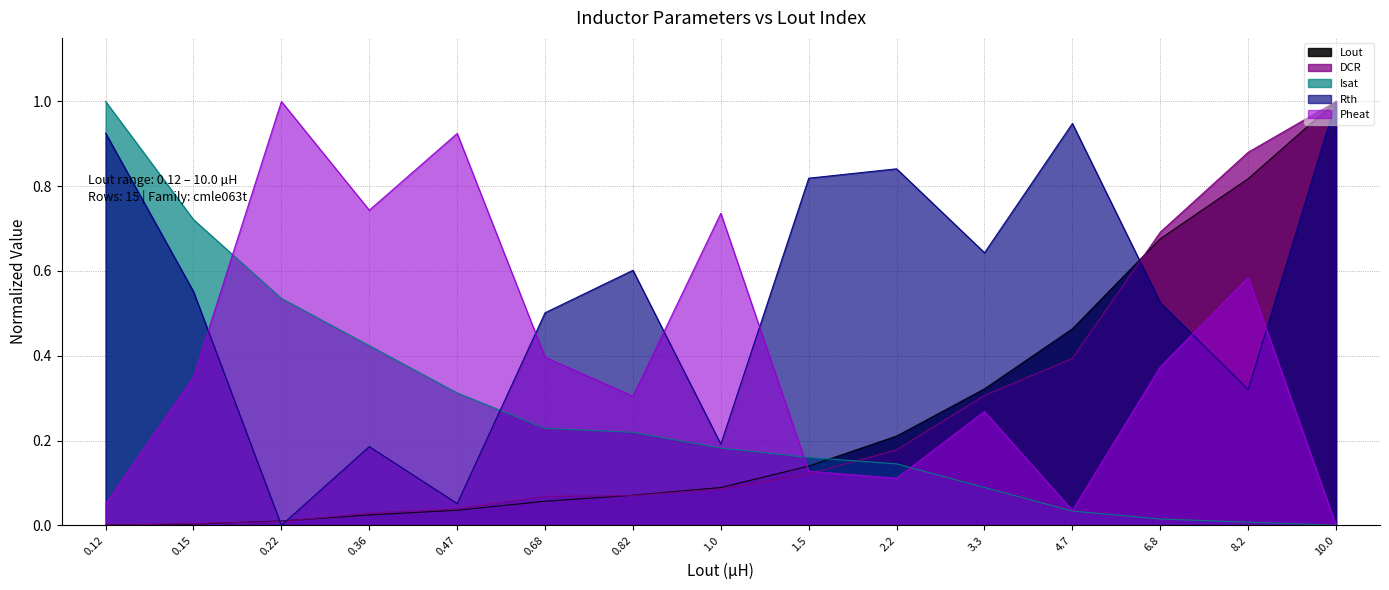

What is the difference between the Lout values at 1.0 and 1.5?

0.1